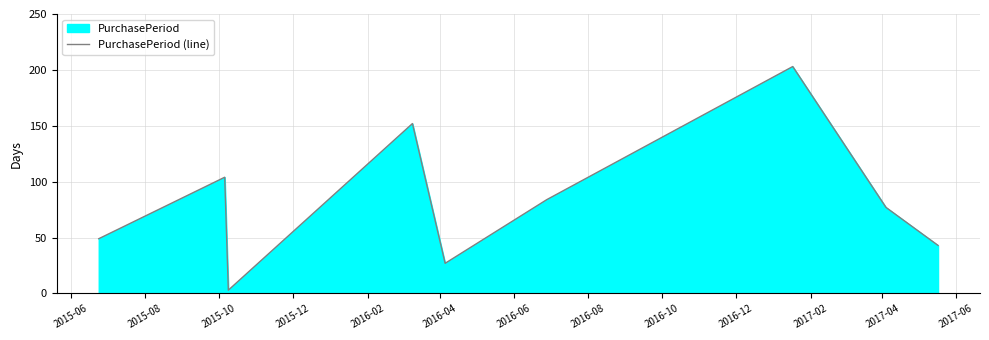

What is the difference between the maximum and minimum values?

200